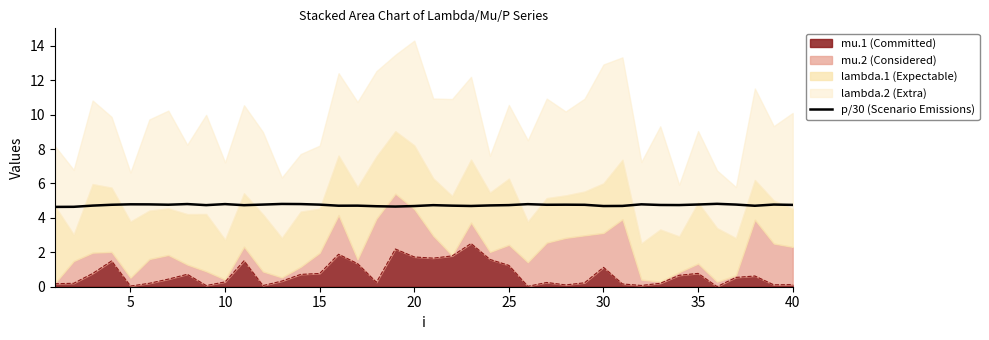

True or false: the data has more than 1 interior local peaks.

True